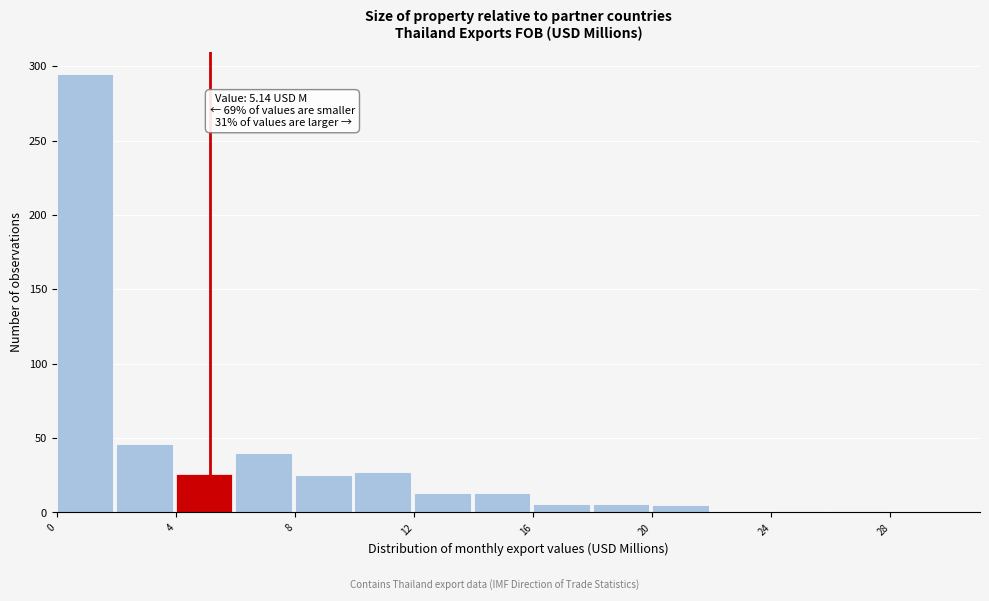

Over which range of the x-axis is the bar tallest?

0 to 2